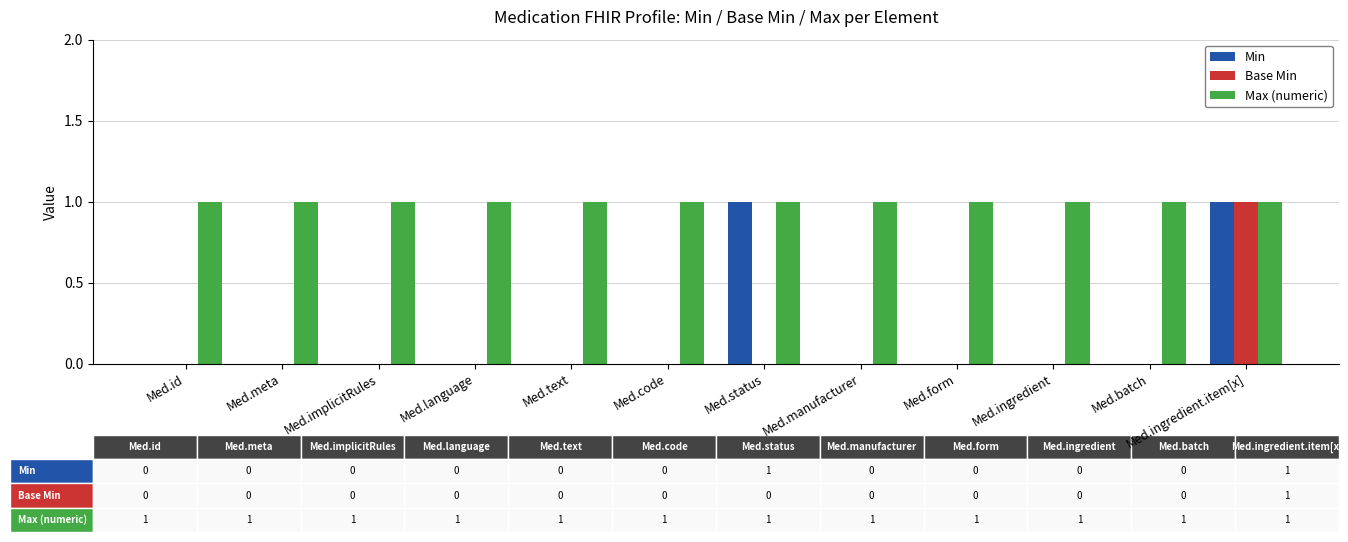

Are the bars horizontal?

No